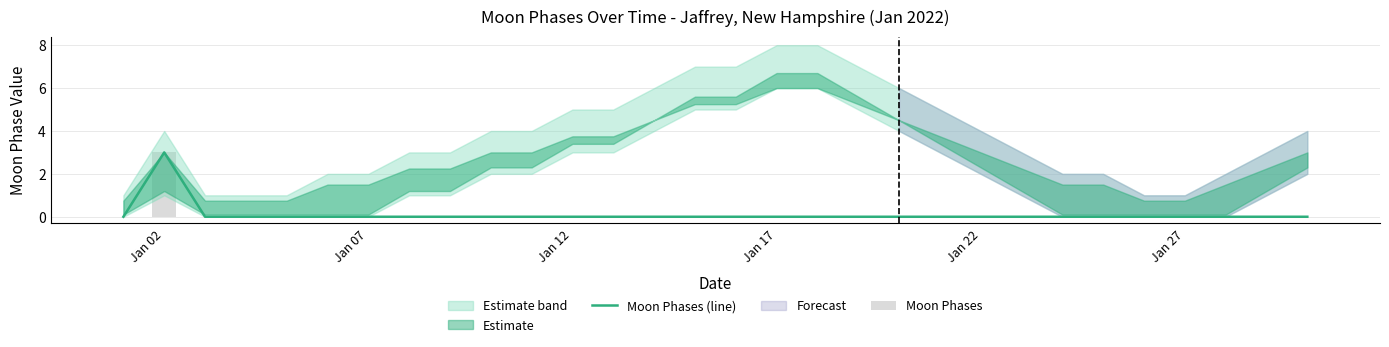

Does the chart contain any negative values?

No